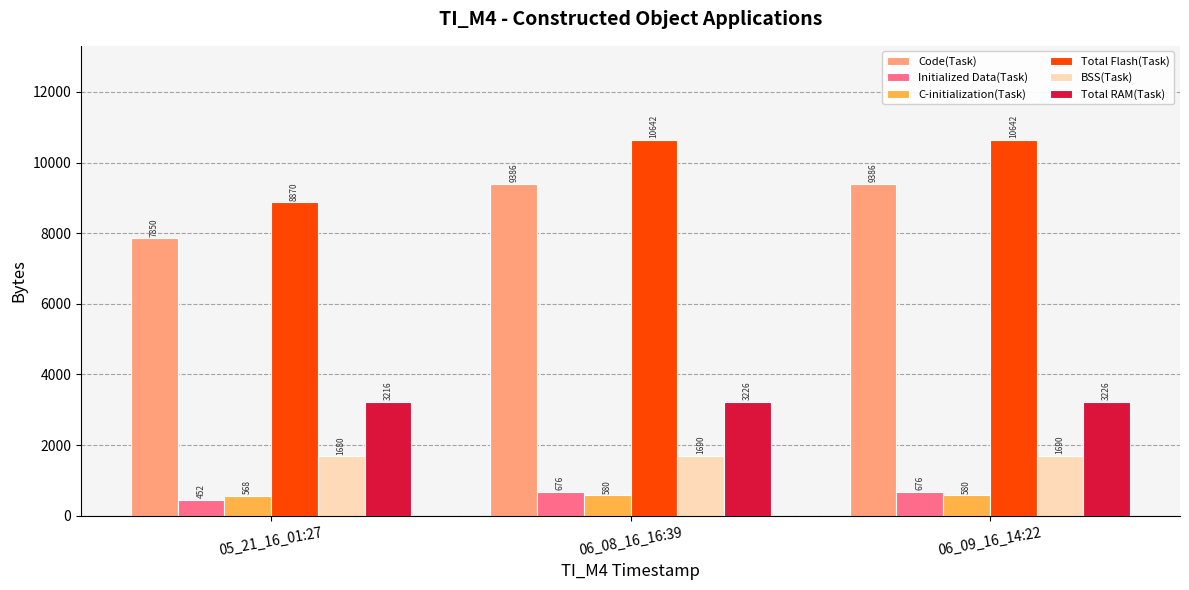

What is the label of the 1st bar from the left?

05_21_16_01:27